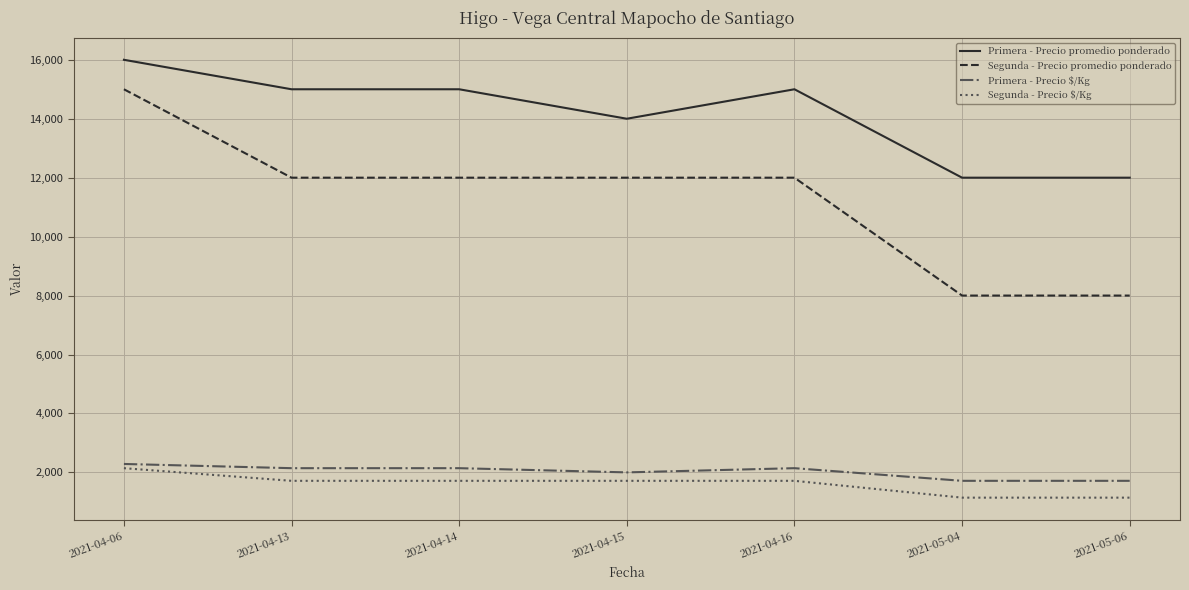

What is the lowest value of the Primera - Precio $/Kg series?

1714